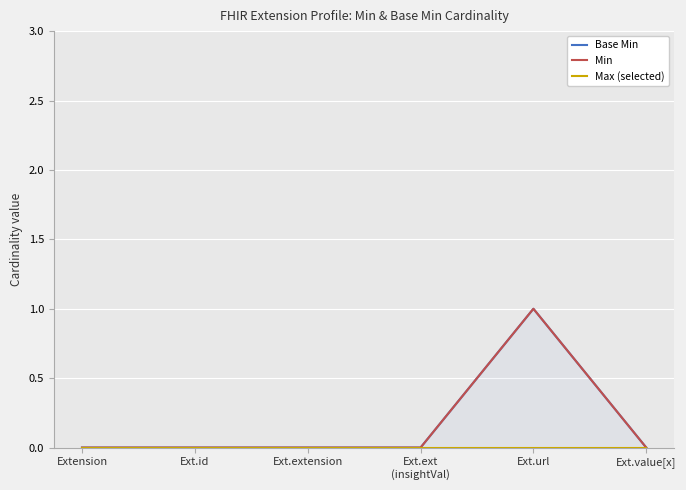

Does the chart display data point markers on the line(s)?

No